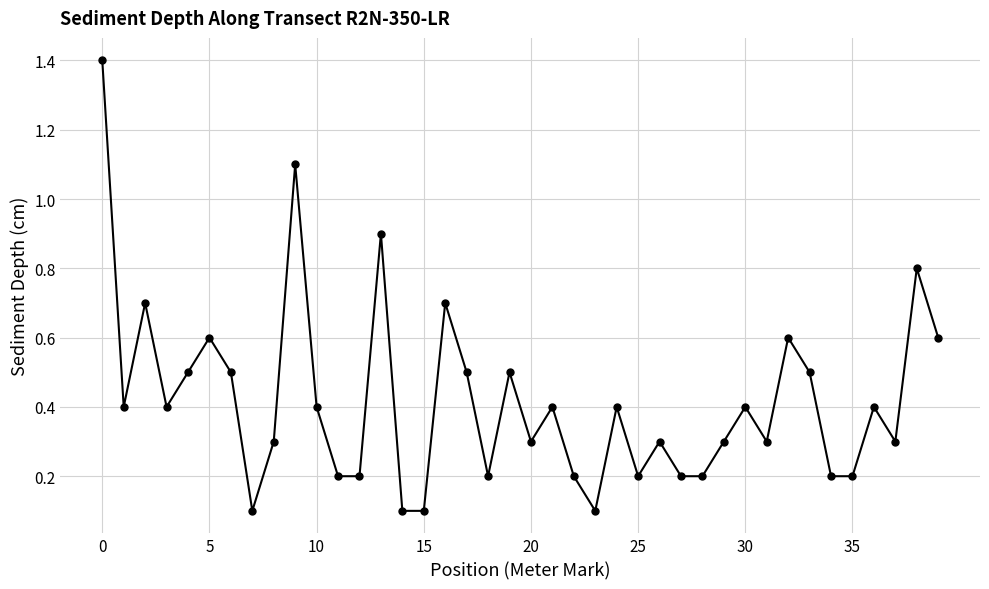

What is the value of the 20th point from the left?

0.5